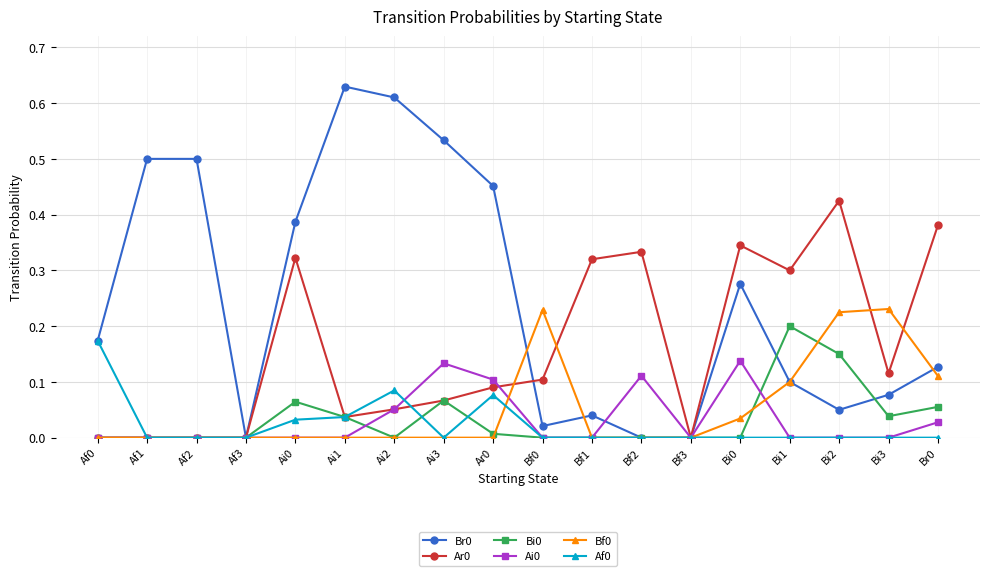

How many Bf0 values are between 0 and 1?

18